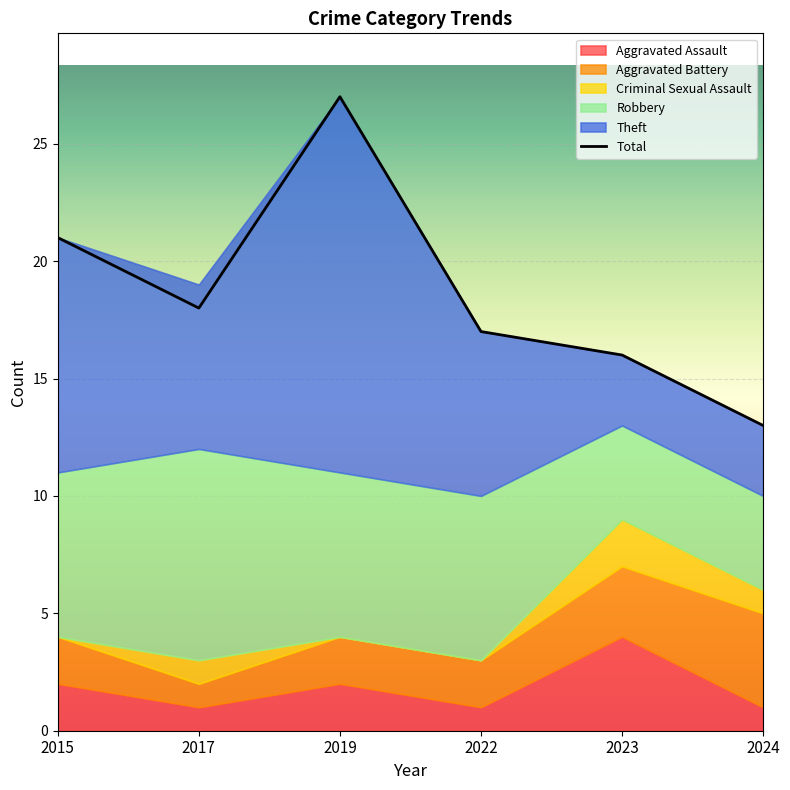

List the series in order of their peak value, lowest first.

Criminal Sexual Assault, Aggravated Assault, Aggravated Battery, Robbery, Theft, Total